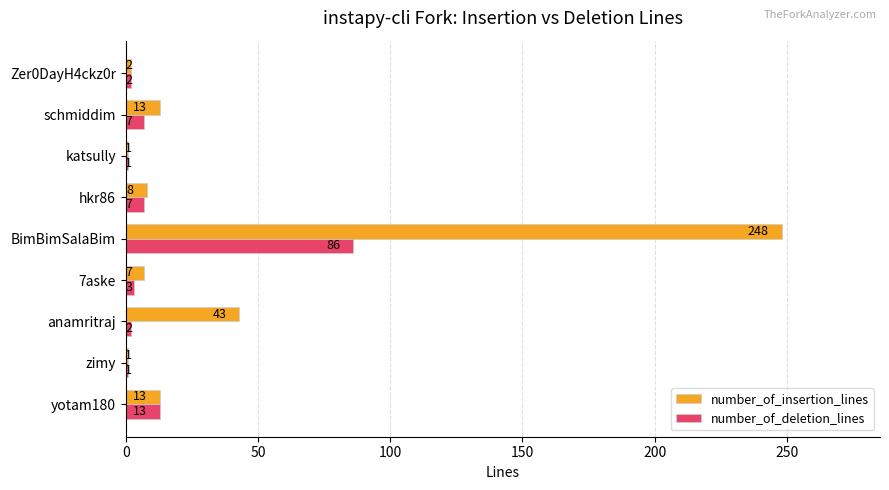

What are all the series names shown in the legend?

number_of_insertion_lines, number_of_deletion_lines